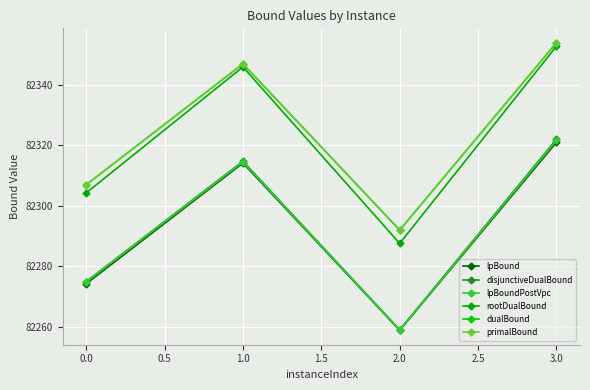

What is the value of the primalBound point at the 1st from the left?

82307.0